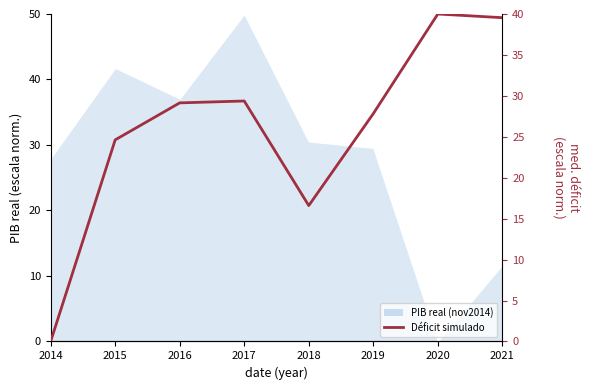

Does the chart have visible grid lines?

No